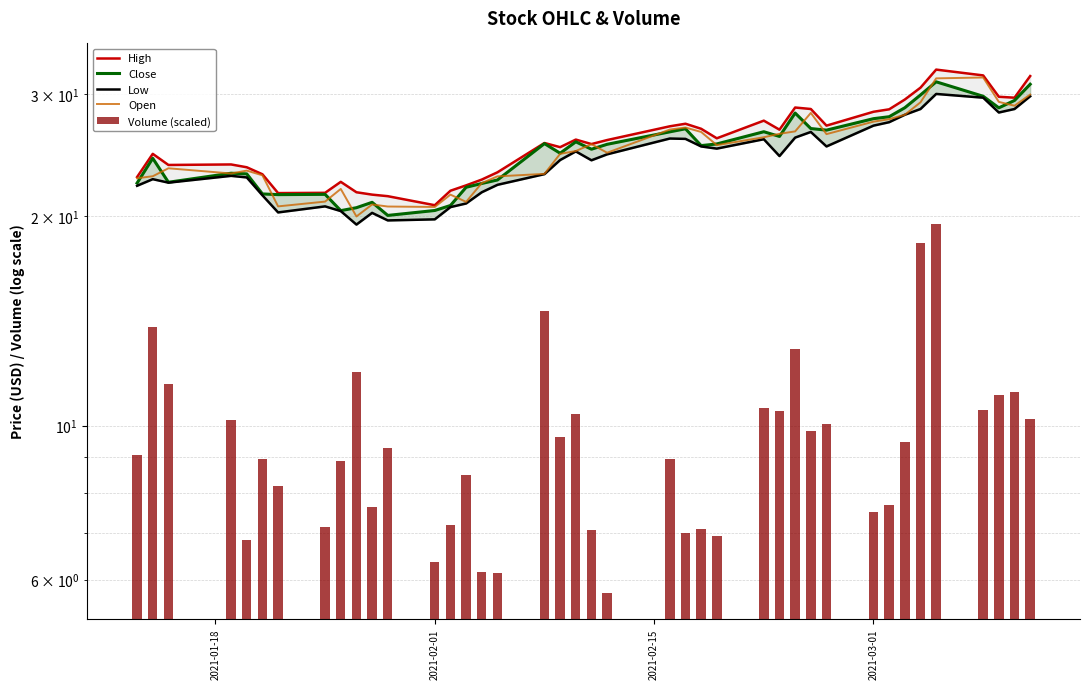

What is the average value of the Low series?

24.2